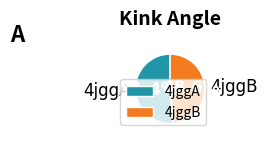

True or false: 4jggA accounts for 51% of the total.

True